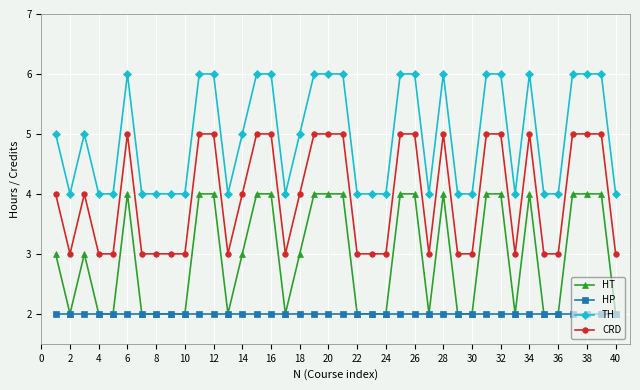

True or false: CRD has more than 0 interior local peaks.

True